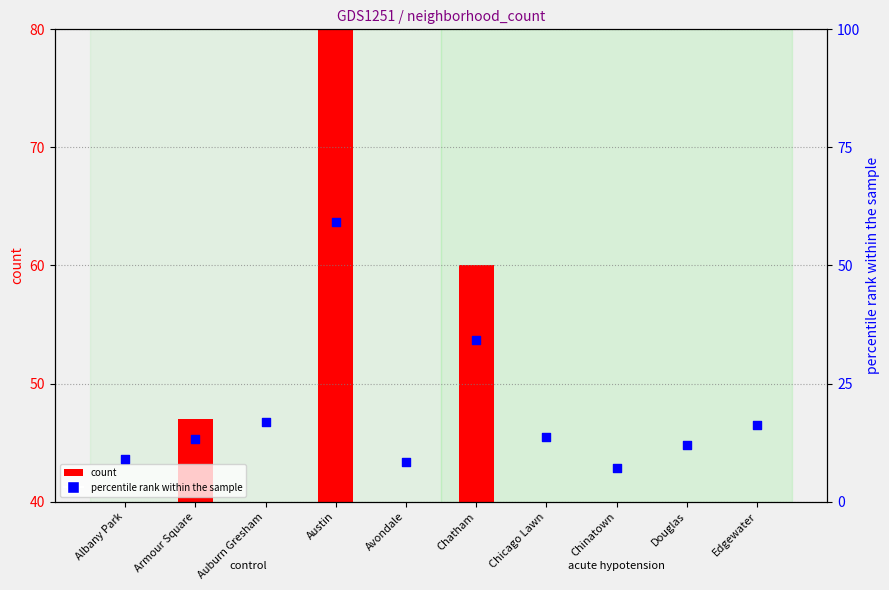

Between Edgewater and Douglas, which is larger?

Edgewater